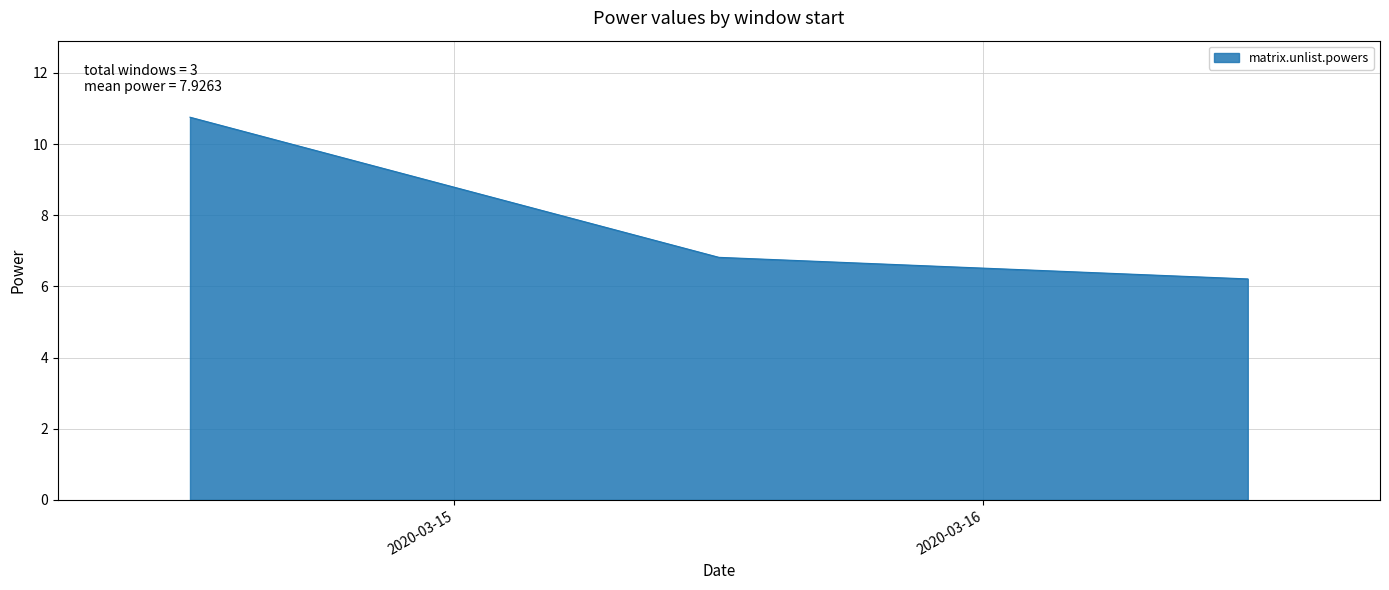

What is the average value?

7.9